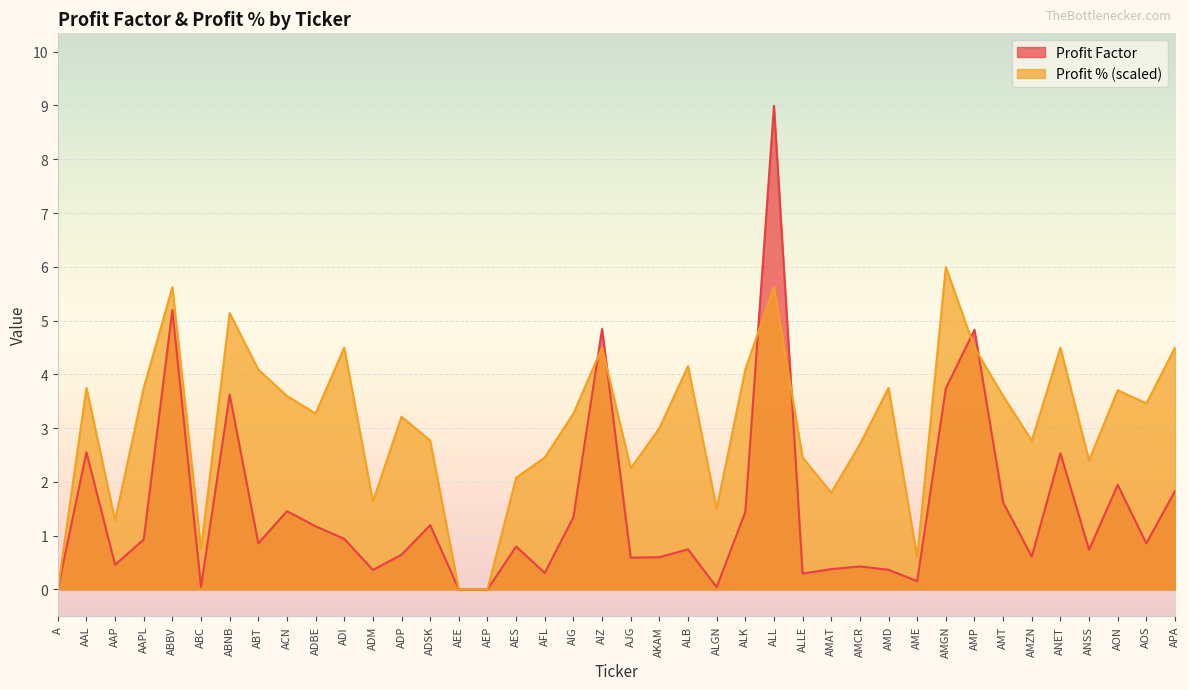

Where is the first local minimum for Profit Factor?

AAP